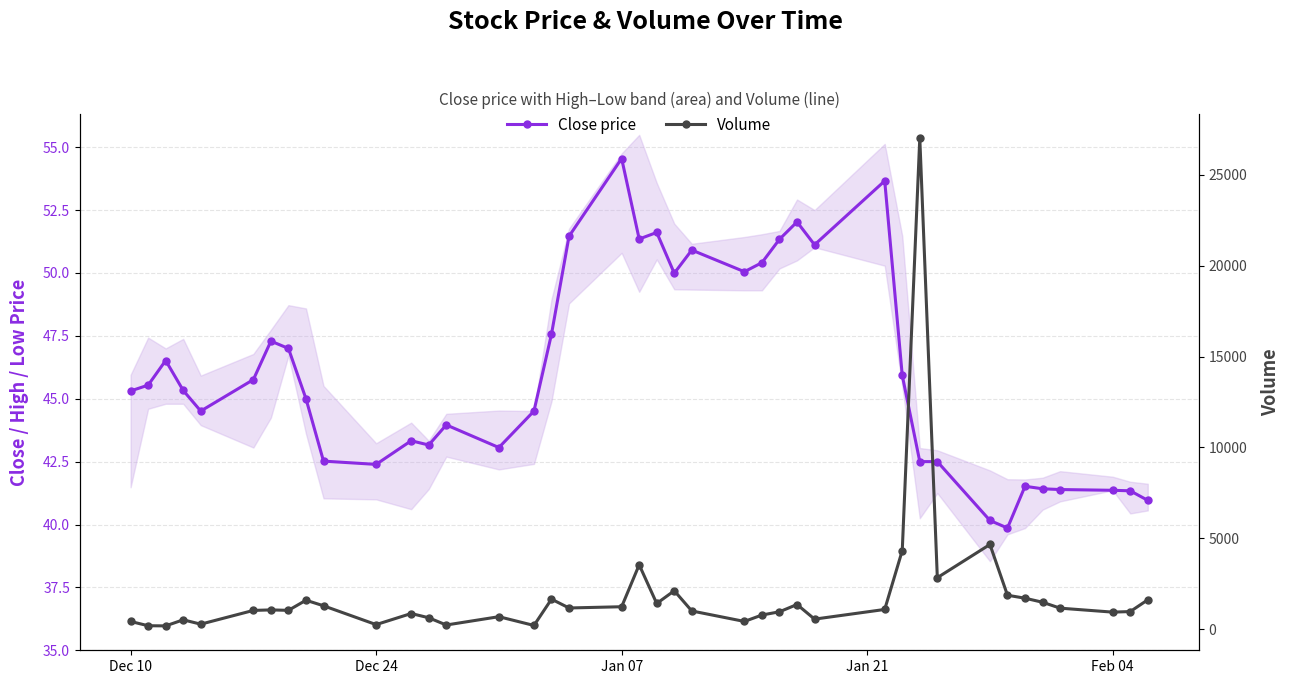

What are all the series names shown in the legend?

Close price, Volume